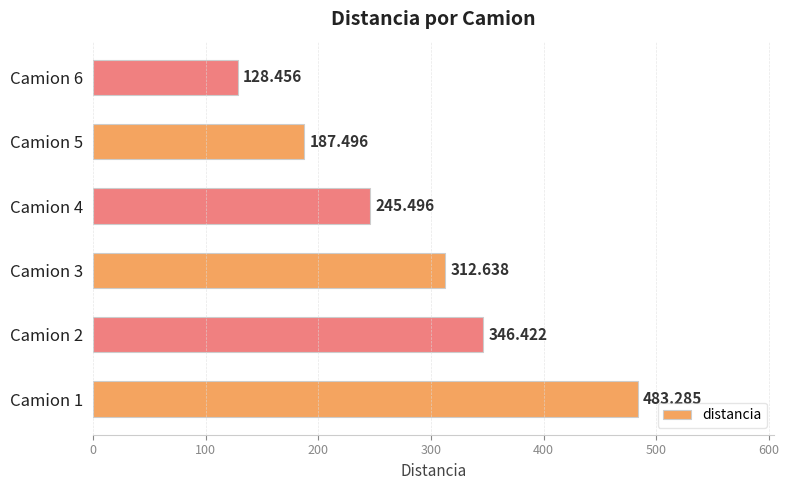

What is the minimum value shown in the chart?

128.5